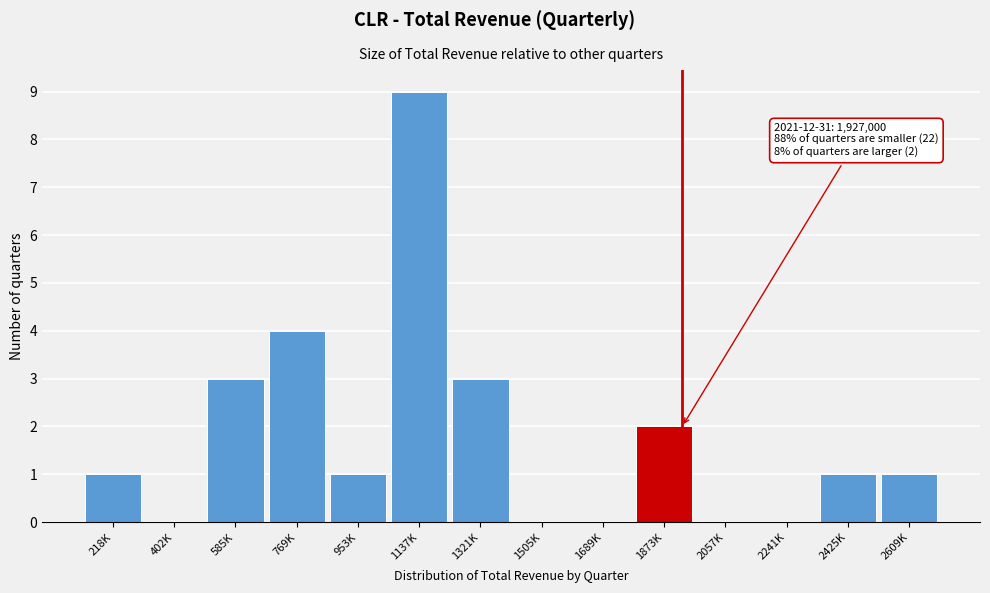

Reading left to right, list all the values displayed in this chart.

218K=1	402K=0	585K=3	769K=4	953K=1	1137K=9	1321K=3	1505K=0	1689K=0	1873K=2	2057K=0	2241K=0	2425K=1	2609K=1